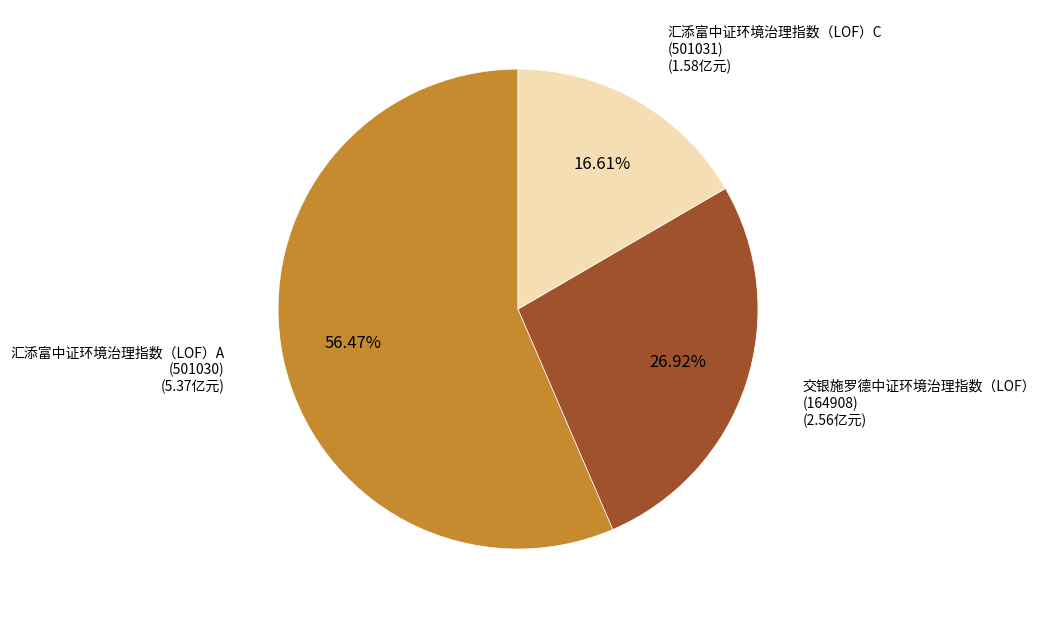

Does any single category account for the majority?

Yes